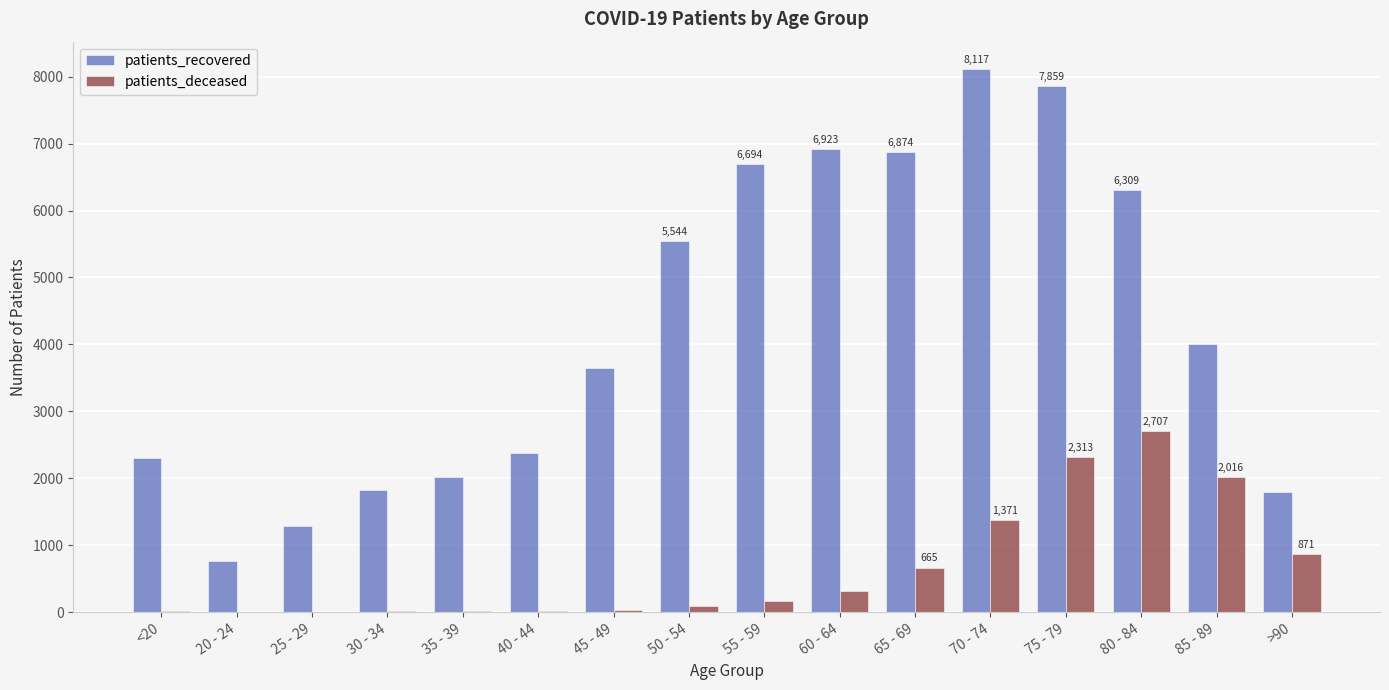

The value of patients_recovered at 60 - 64 is 6923. True or false?

True